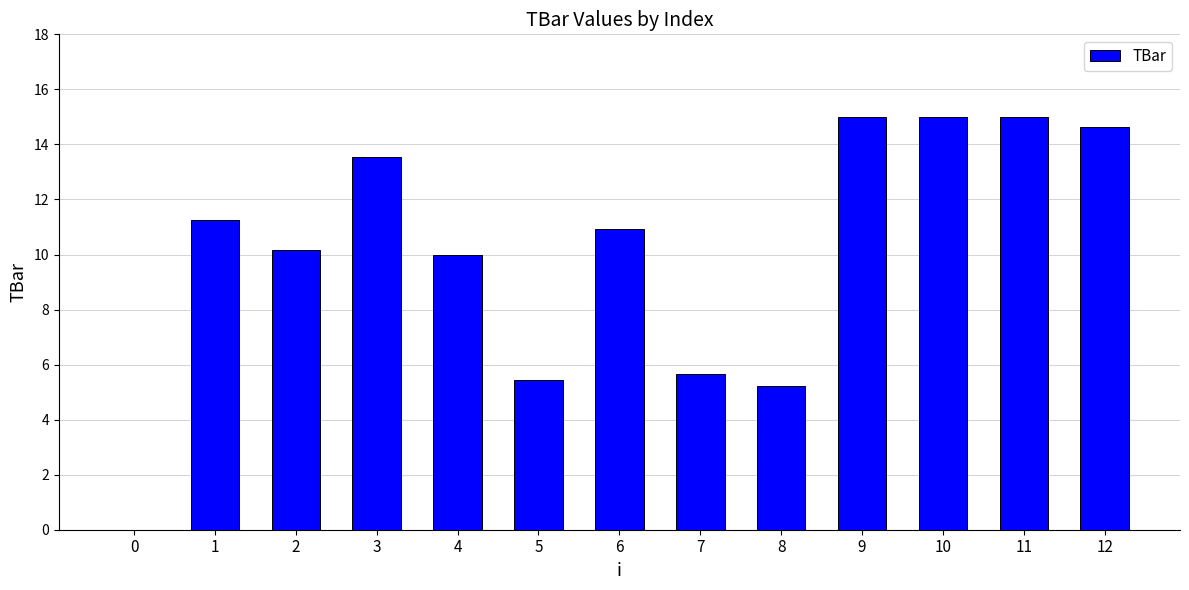

Reading left to right, list all the values displayed in this chart.

0.0	11.3	10.2	13.5	10.0	5.4	10.9	5.7	5.2	15.0	15.0	15.0	14.6